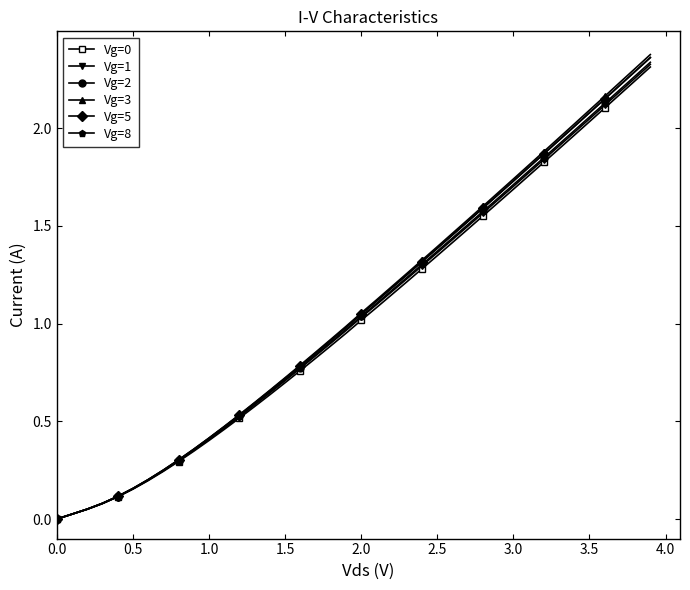

Which series has the largest range (max minus min)?

Vg=3